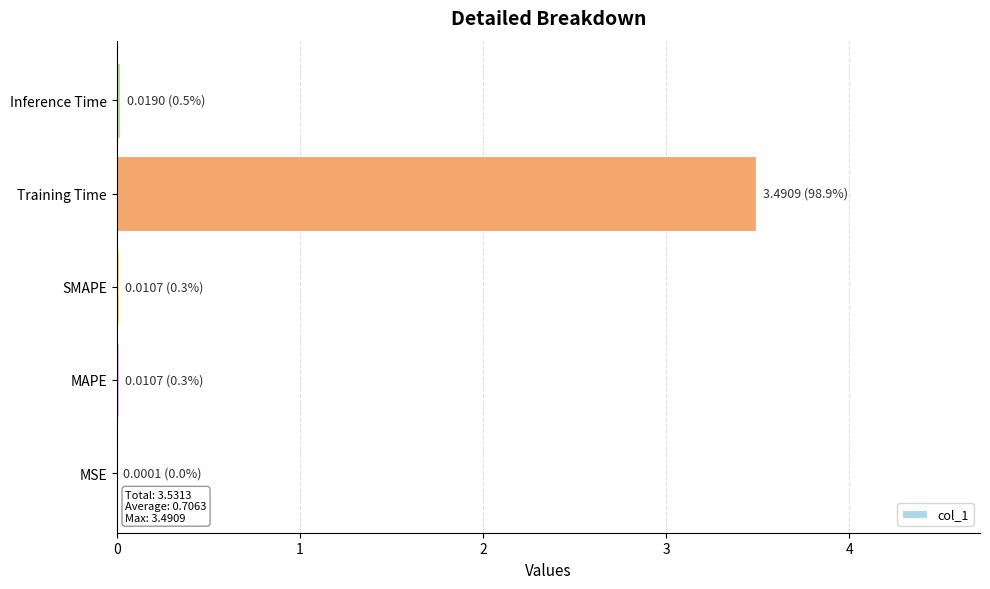

Which category has the highest value across all series?

Training Time